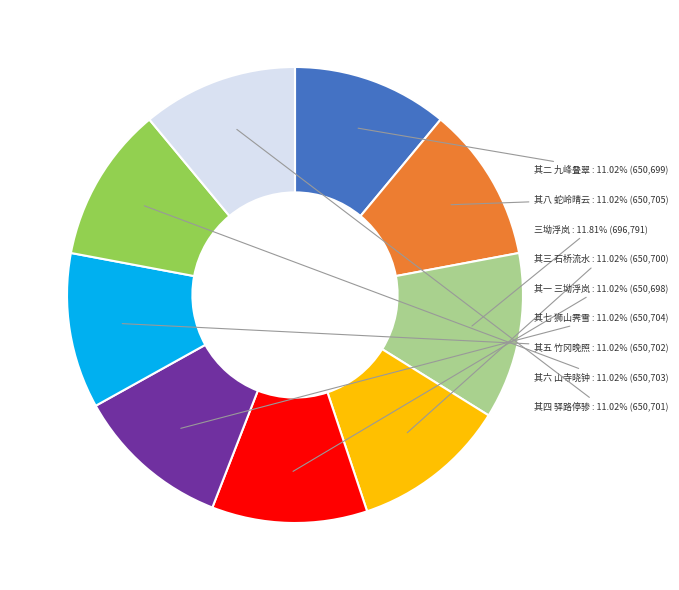

Does any single category account for the majority?

No